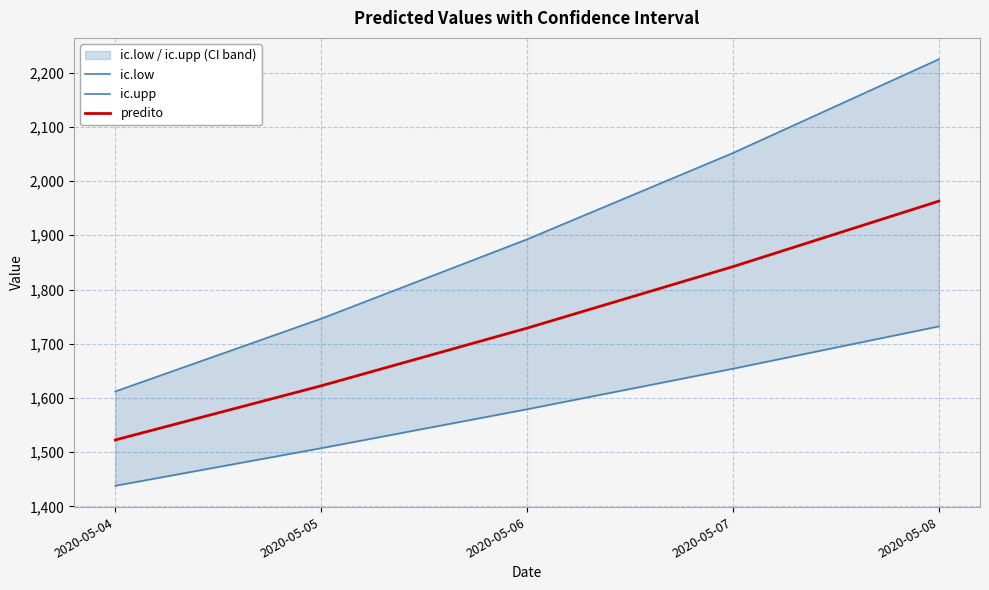

Reading left to right, transcribe all the data shown in this chart.

ic.low: 2020-05-04=1438.1	2020-05-05=1507.4	2020-05-06=1579.2	2020-05-07=1654.0	2020-05-08=1732.0
ic.upp: 2020-05-04=1612.1	2020-05-05=1746.3	2020-05-06=1892.6	2020-05-07=2051.7	2020-05-08=2224.7
predito: 2020-05-04=1522.6	2020-05-05=1622.5	2020-05-06=1728.8	2020-05-07=1842.2	2020-05-08=1962.9